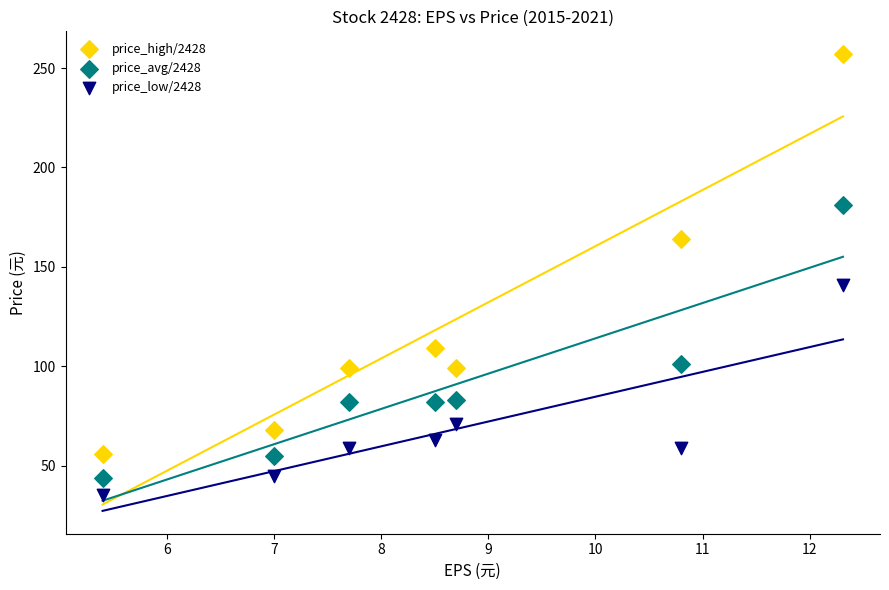

Across all data points, what is the range of Y values (max minus min)?

222